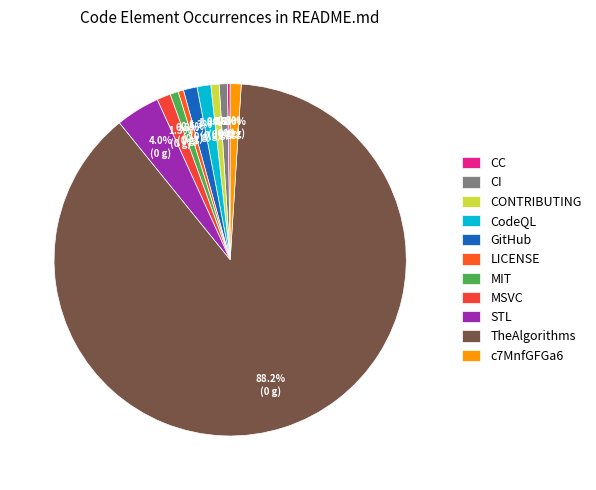

To the nearest percent, what portion does LICENSE represent?

1%